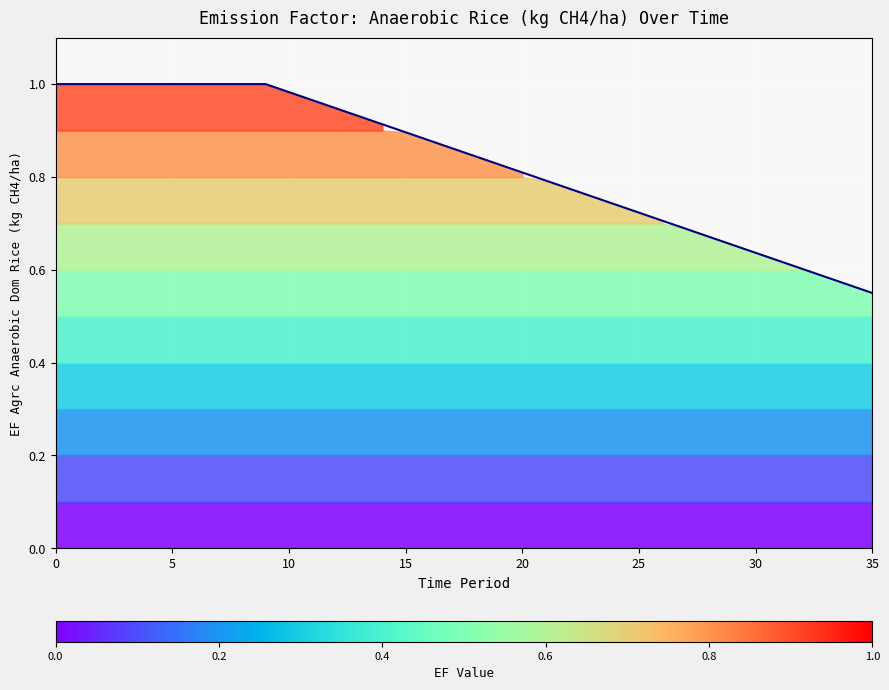

Reading left to right, extract all data points from this chart.

1.0	1.0	1.0	1.0	1.0	1.0	1.0	1.0	1.0	1.0	1.0	1.0	0.9	0.9	0.9	0.9	0.9	0.9	0.8	0.8	0.8	0.8	0.8	0.8	0.7	0.7	0.7	0.7	0.7	0.7	0.6	0.6	0.6	0.6	0.6	0.6